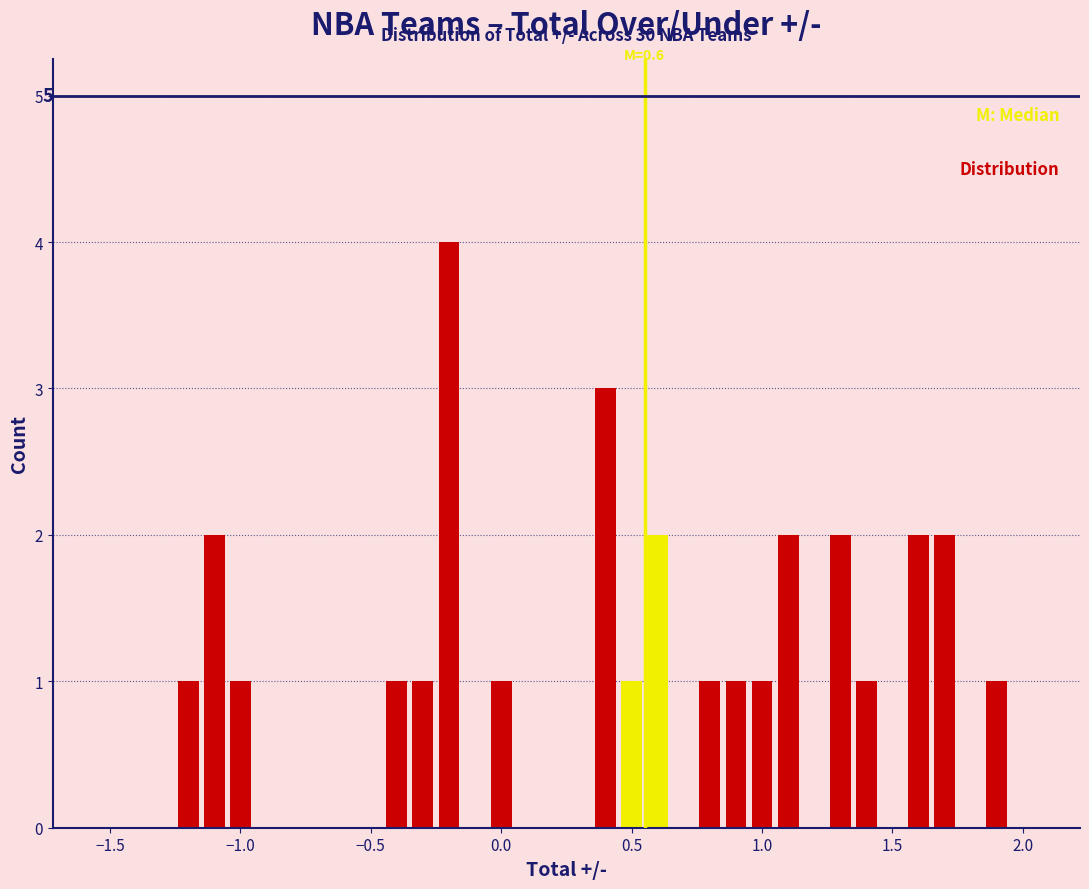

Read against the x-axis, roughly where is the centre of the tallest bar?

-0.20